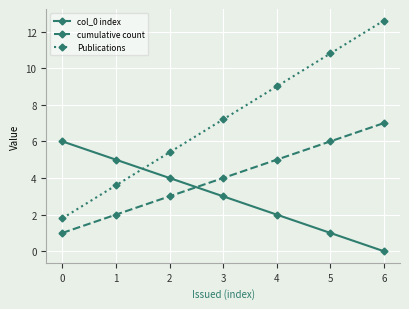

What is the spread (max minus min) of values at 2?

2.4